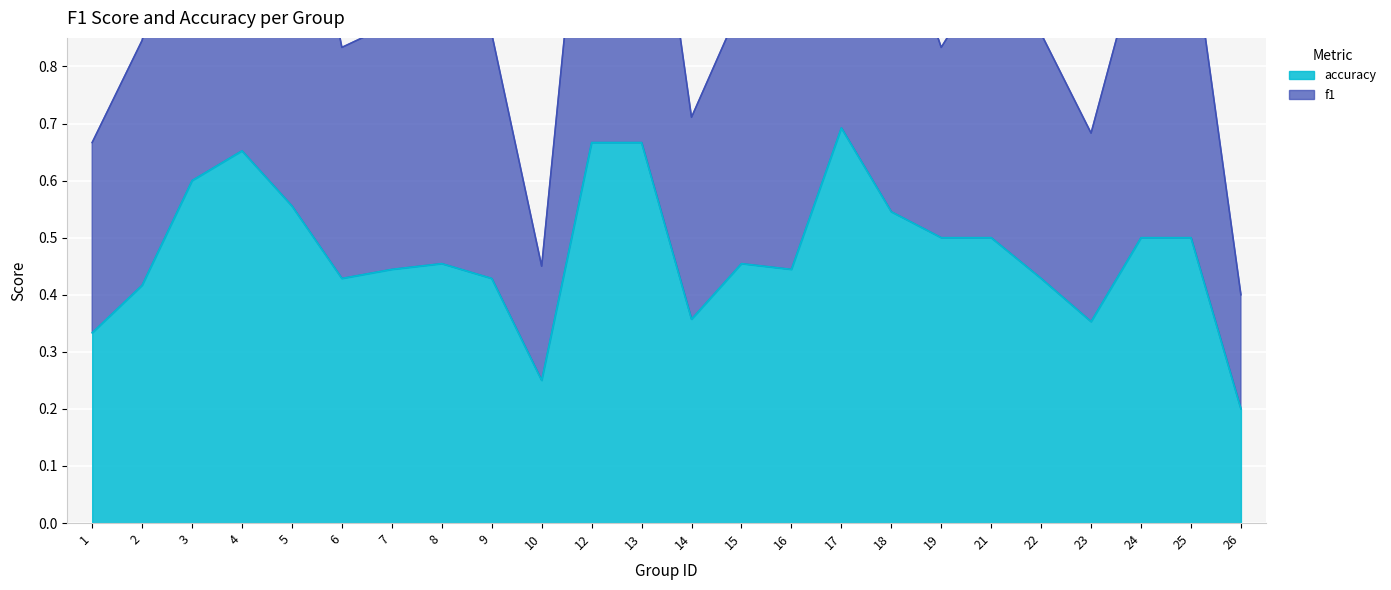

List the series in order of their overall mean, highest first.

f1, accuracy